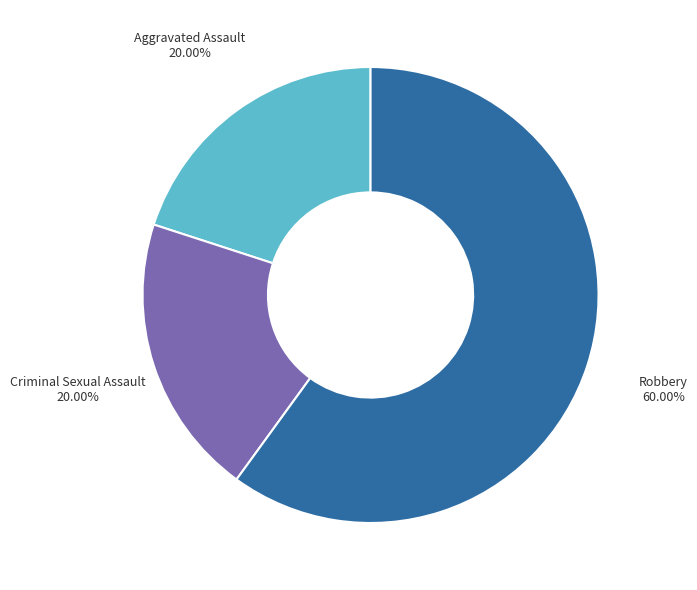

Is there a majority slice in this chart?

Yes